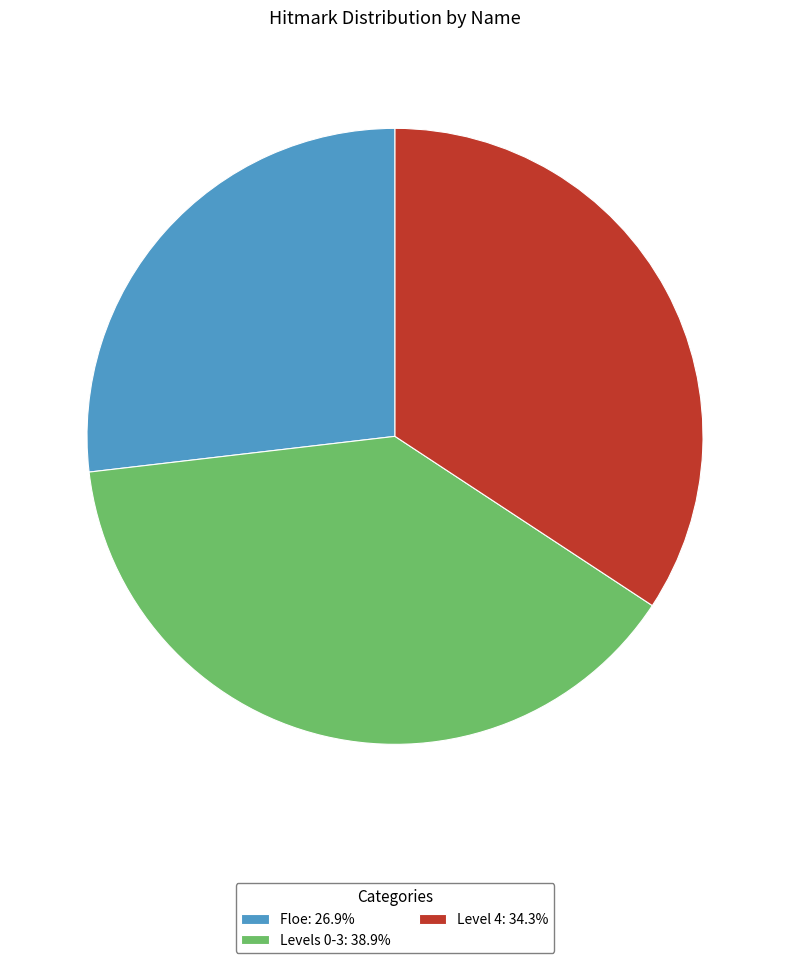

What is the ratio of the value at Floe: 26.9% to the value at Level 4: 34.3%?

0.8